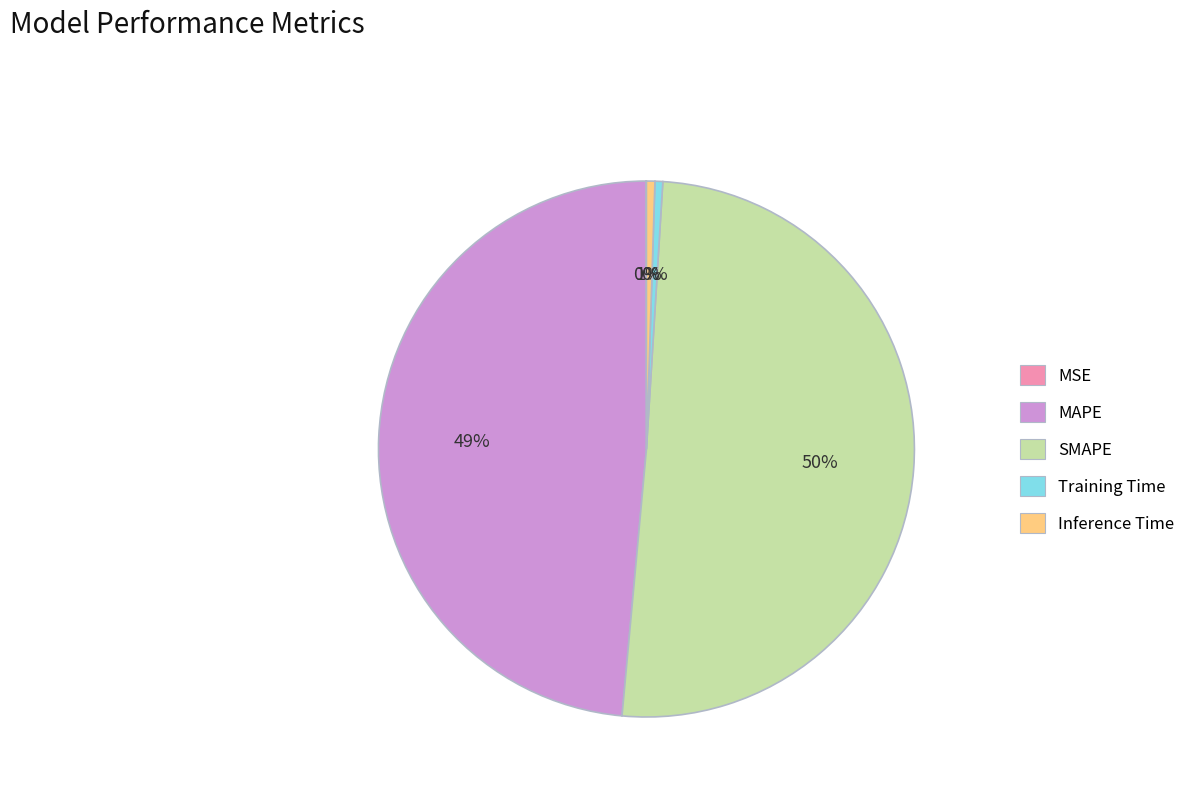

Which slice represents more than half of the pie?

SMAPE